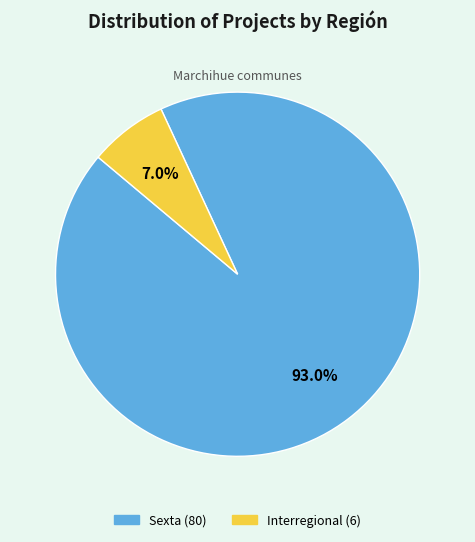

Which slice represents more than half of the pie?

Sexta